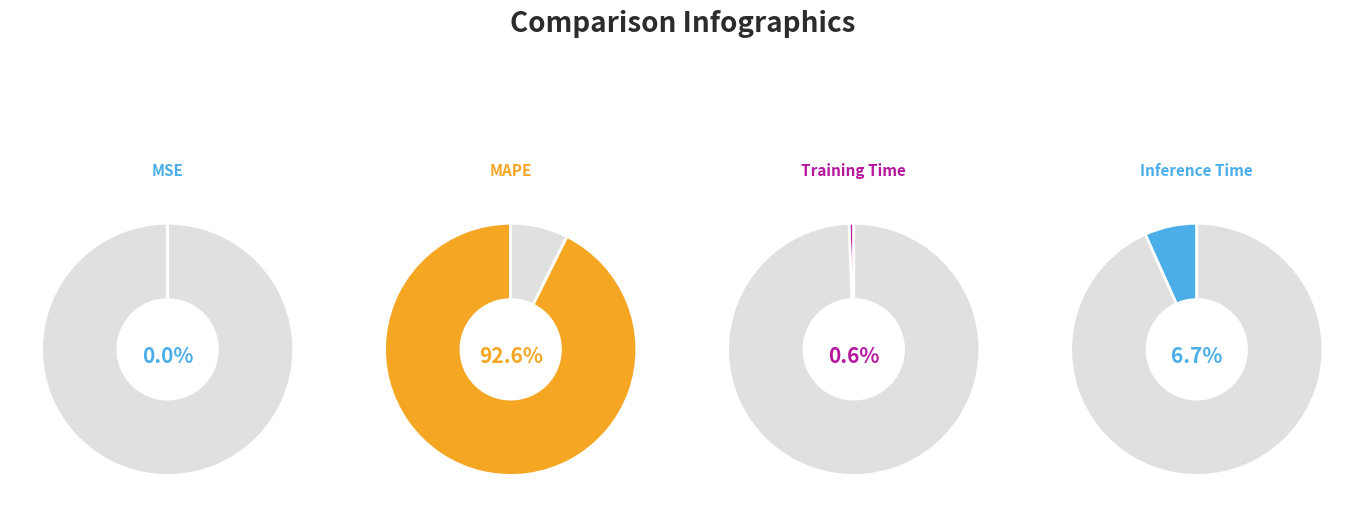

Does any single category account for the majority?

Yes